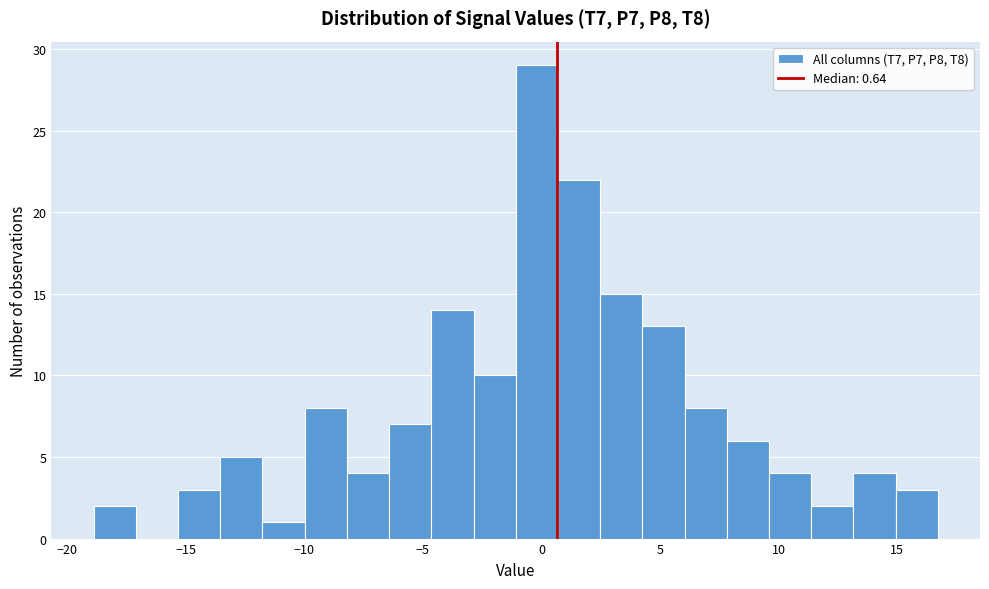

Around what value on the x-axis is the tallest bar? Give the approximate position of its centre, as read against the axis.

0.0